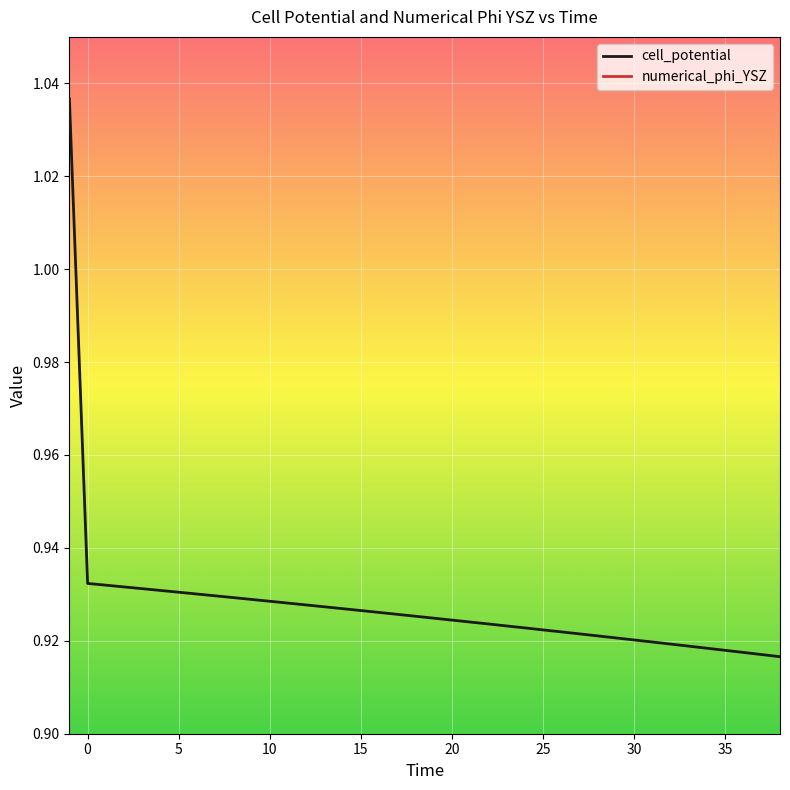

True or false: cell_potential and numerical_phi_YSZ intersect in this chart.

False